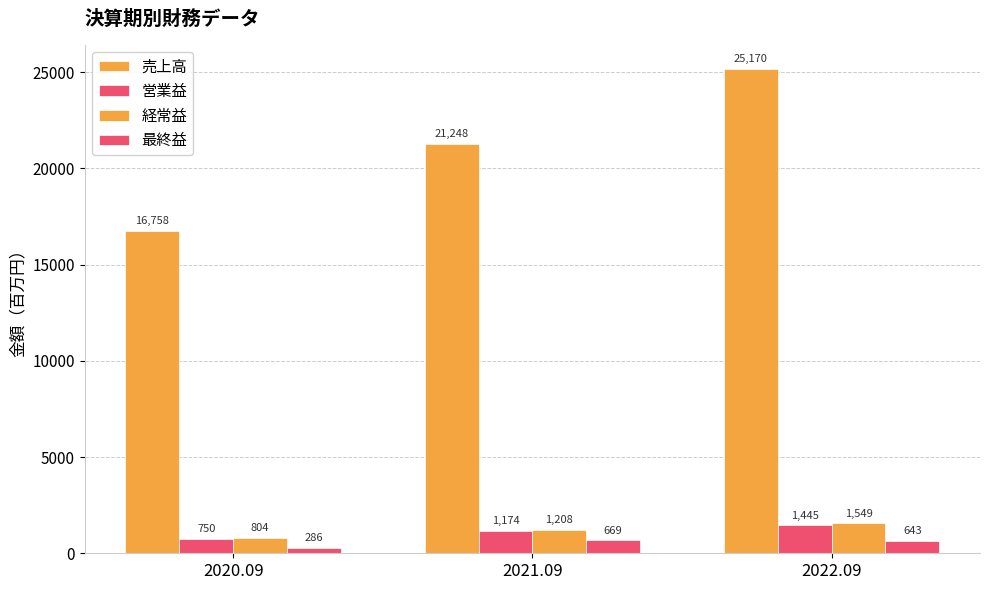

How many values in the 最終益 series are below 643?

1